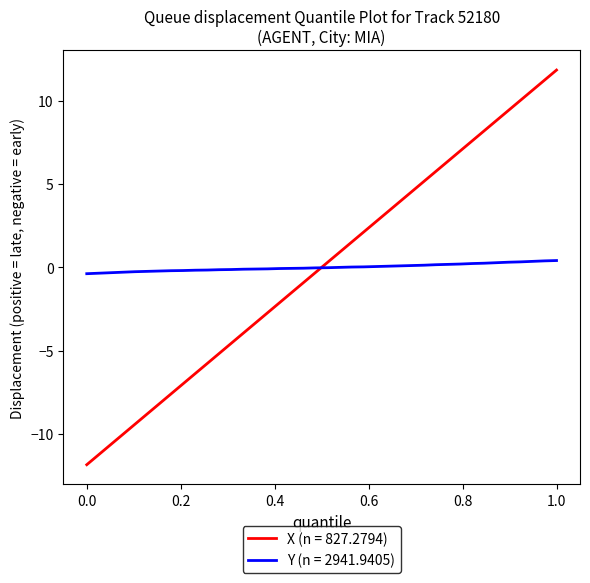

What is the lowest value of the X (n = 827.2794) series?

-11.8